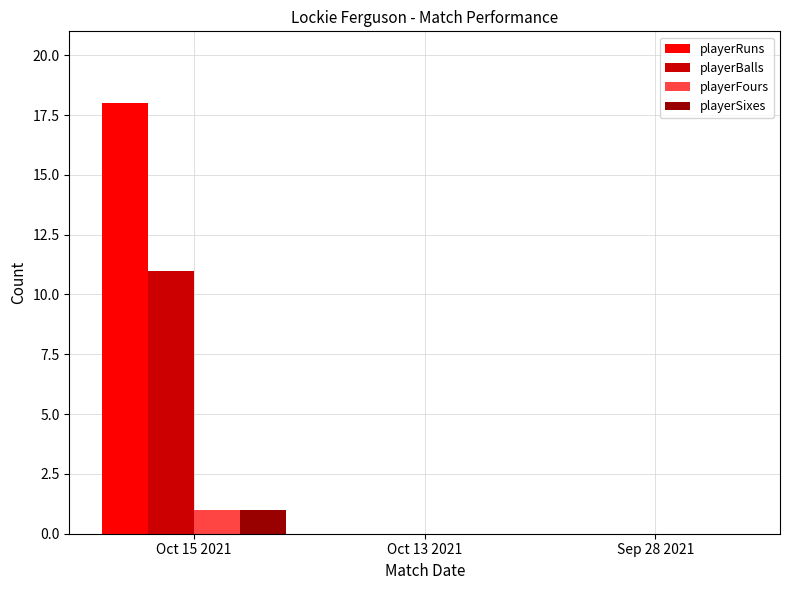

Reading left to right, list all the values displayed in this chart.

playerRuns: 18	0	0
playerBalls: 11	0	0
playerFours: 1	0	0
playerSixes: 1	0	0